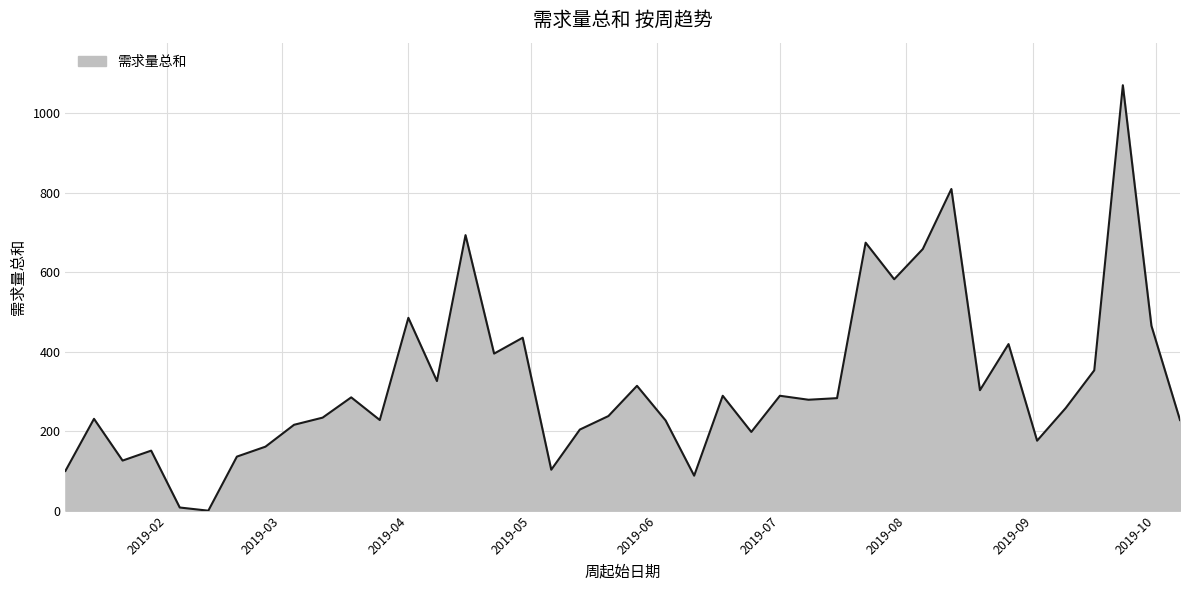

What is the difference between the maximum and minimum values?

1070